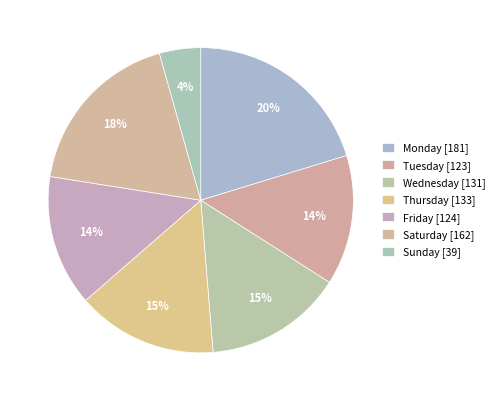

Is there a majority slice in this chart?

No